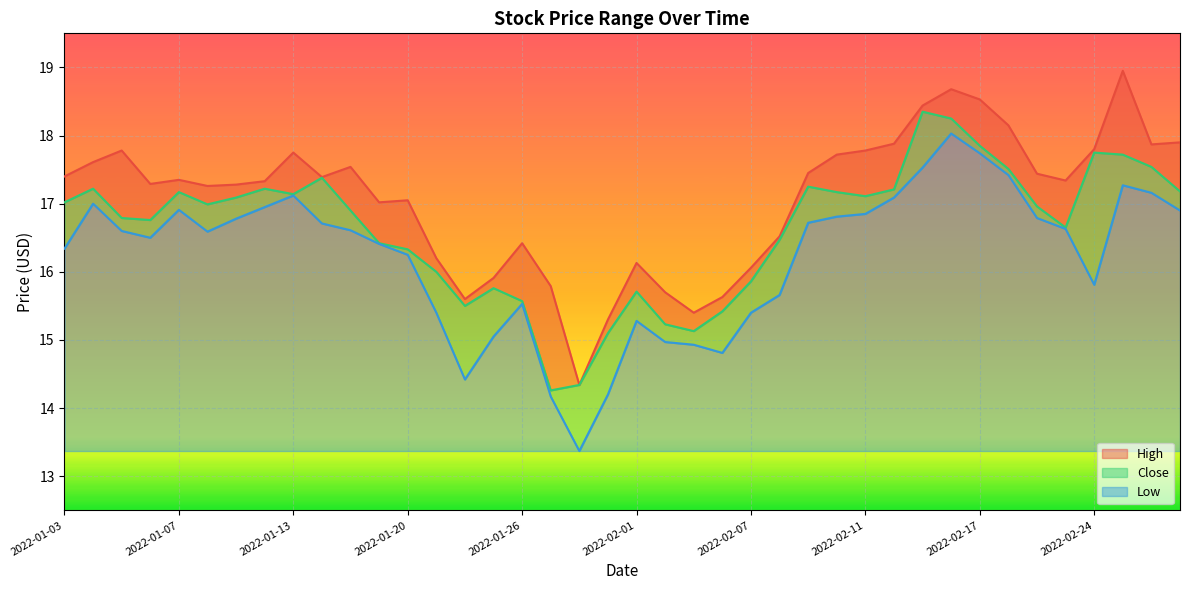

How many data points in Low are less than 16?

14